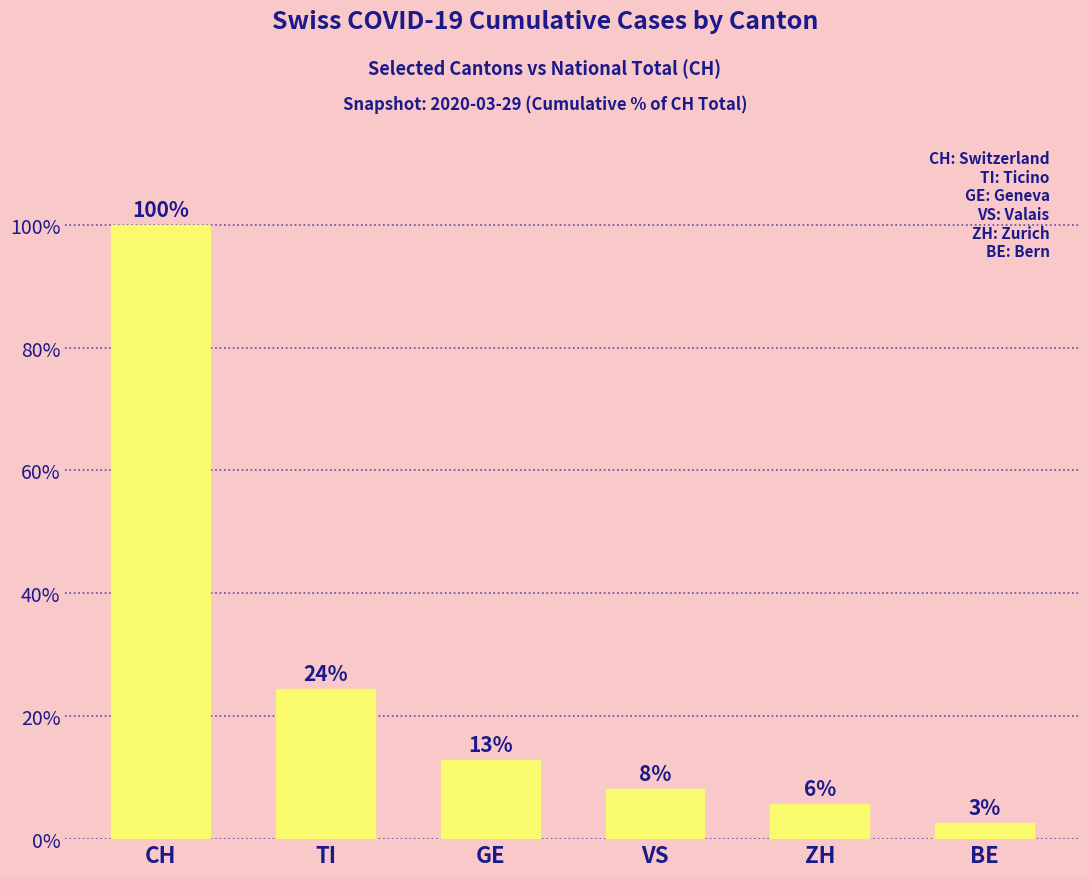

Reading right to left, extract all data points from this chart.

2.6	5.8	8.2	12.9	24.5	100.0